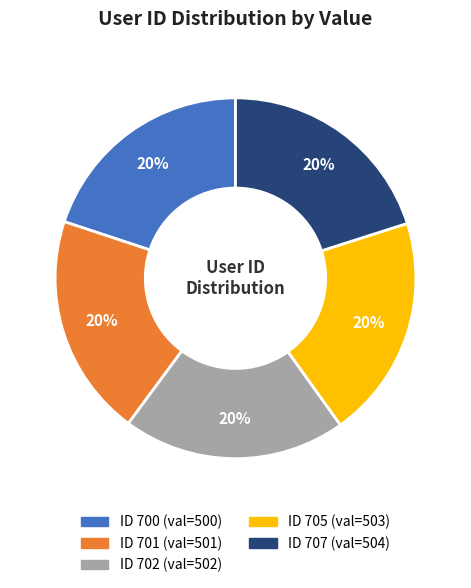

Does any single category account for the majority?

No